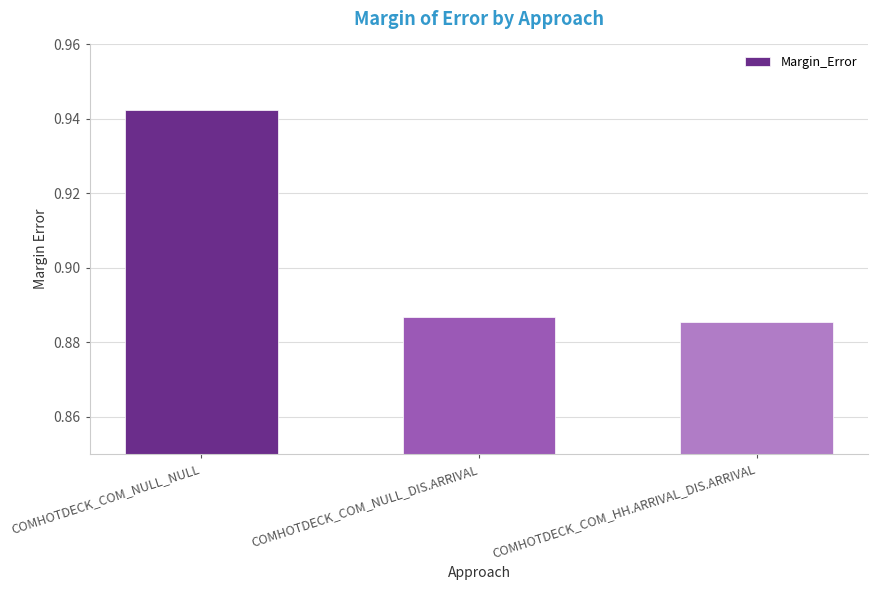

Where is the data nearest to the value 0?

COMHOTDECK_COM_HH.ARRIVAL_DIS.ARRIVAL